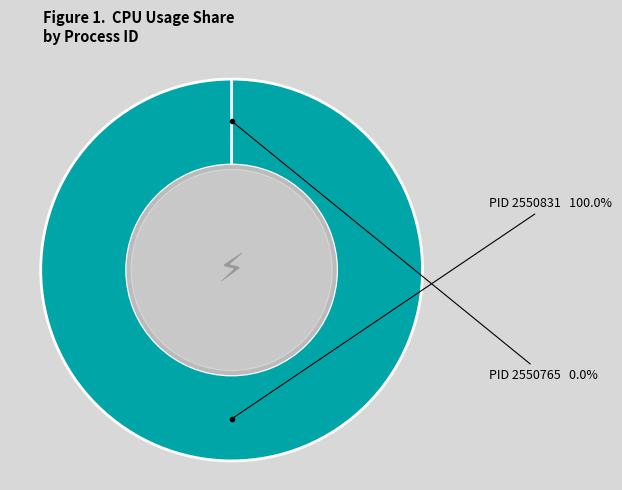

What is the smallest slice in the pie chart?

2550765